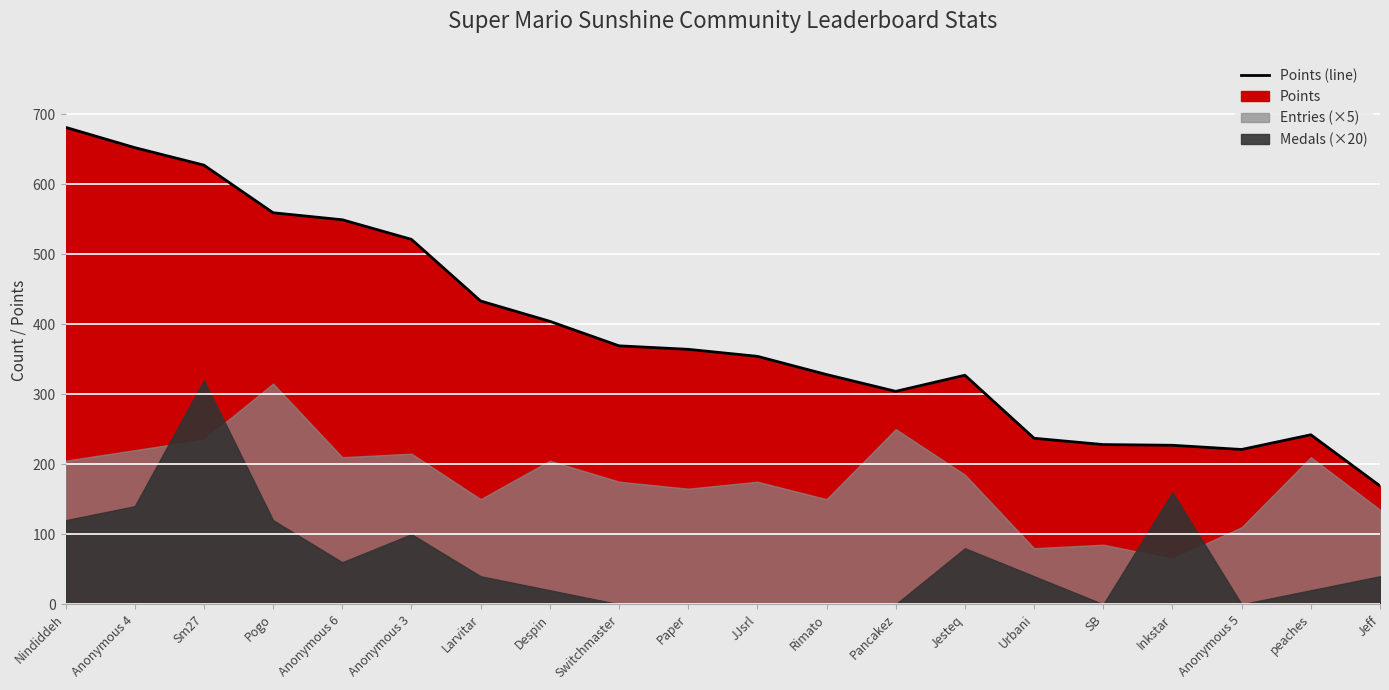

How many values are below 364?

10